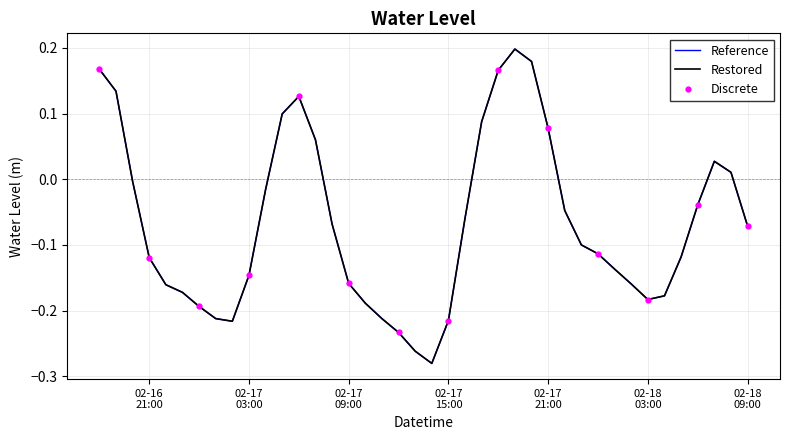

The value at 2024-02-17 22:00:00 is -0.1. True or false?

False